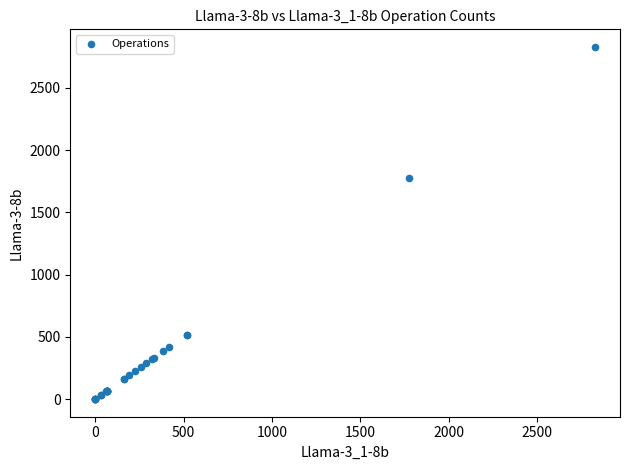

What Y value in the scatter plot is closest to 1414?

1775